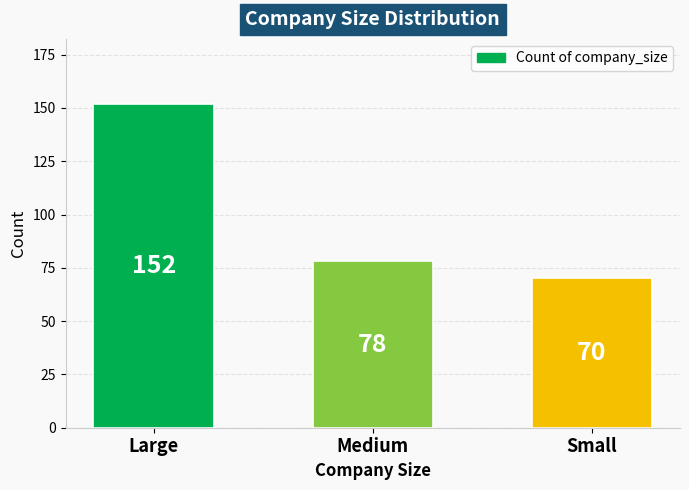

Approximately how many times larger is the value at Large compared to Small?

2.2